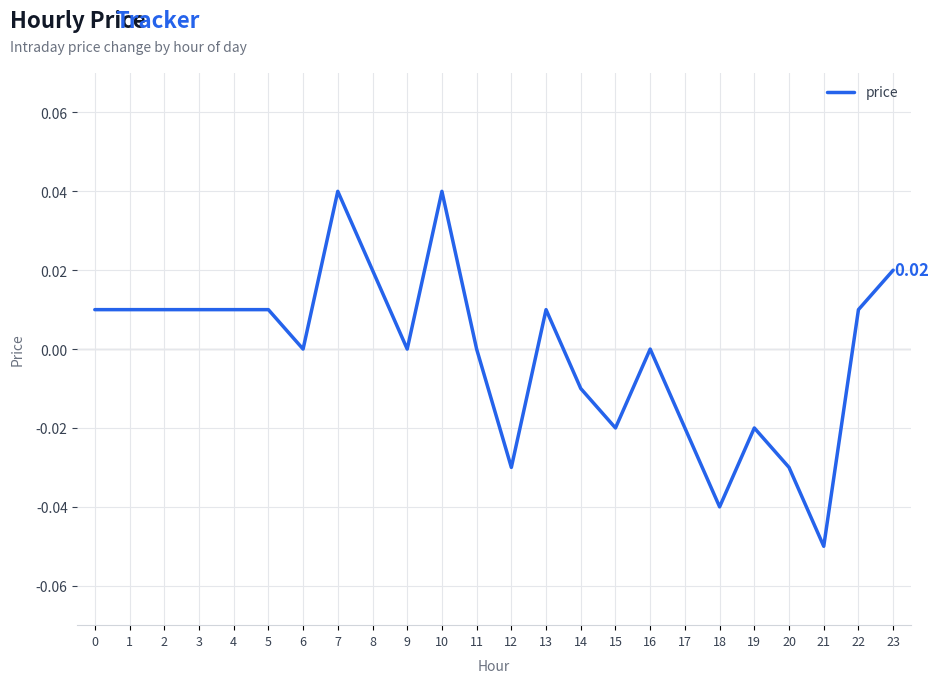

Which has a higher value, 9 or 18?

9